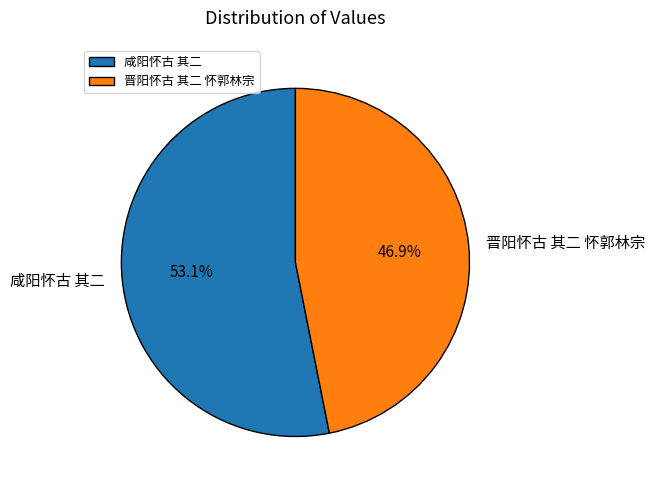

Combined, what portion of the pie is 晋阳怀古 其二 怀郭林宗 and 咸阳怀古 其二?

100.0%